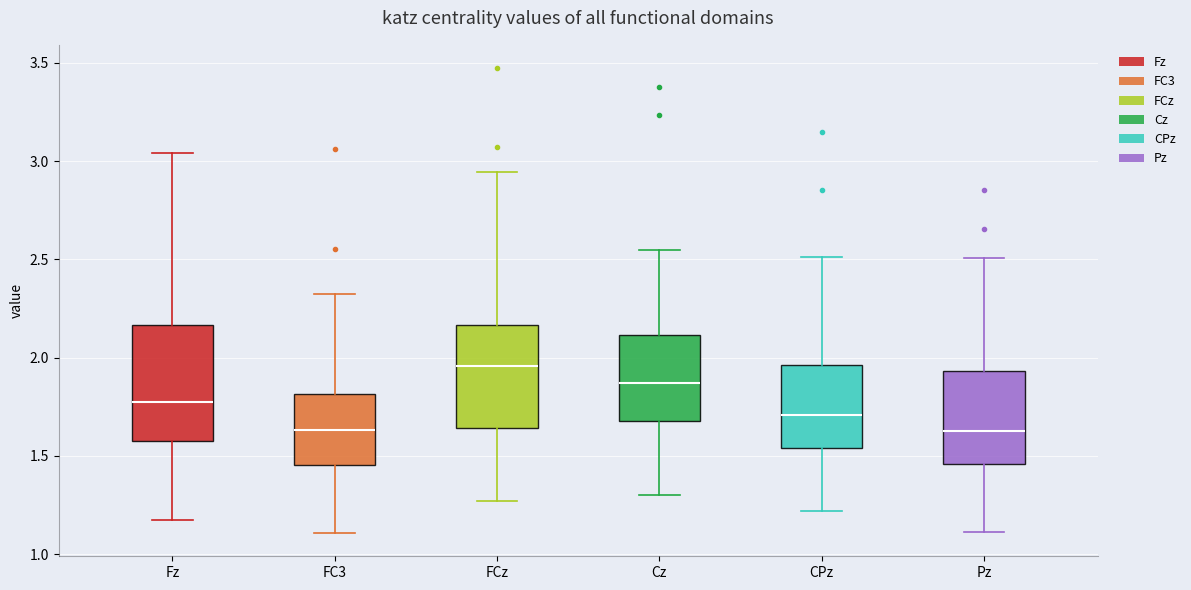

Where is the upper edge of the box for Pz on the y-axis? The values are not printed on the chart, so give them approximately, as read against the axis.

1.95